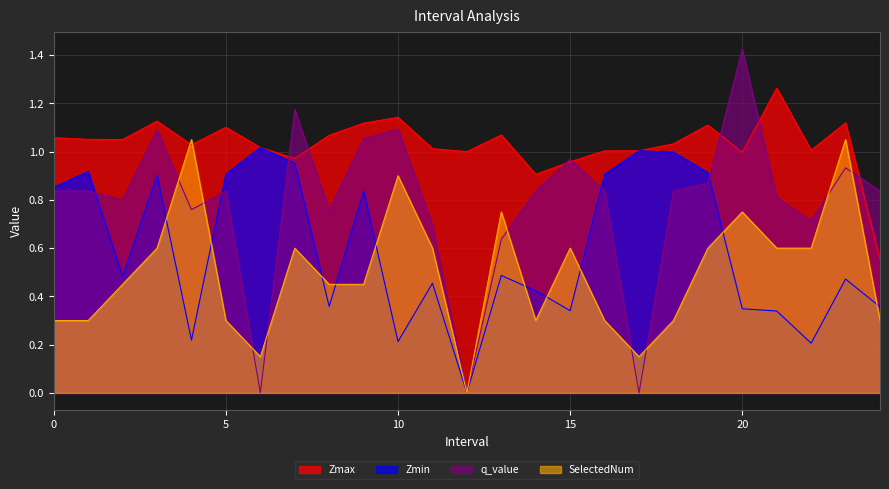

What is the total value across all series at 13?

2.9